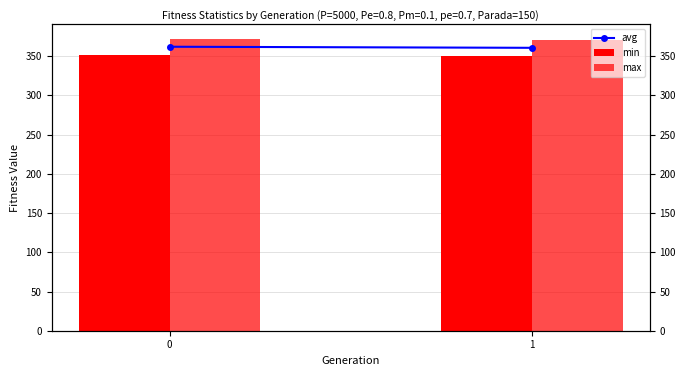

Reading left to right, list all the values displayed in this chart.

avg: 0=362.1	1=360.7
min: 0=351.8	1=350.5
max: 0=372.0	1=371.1